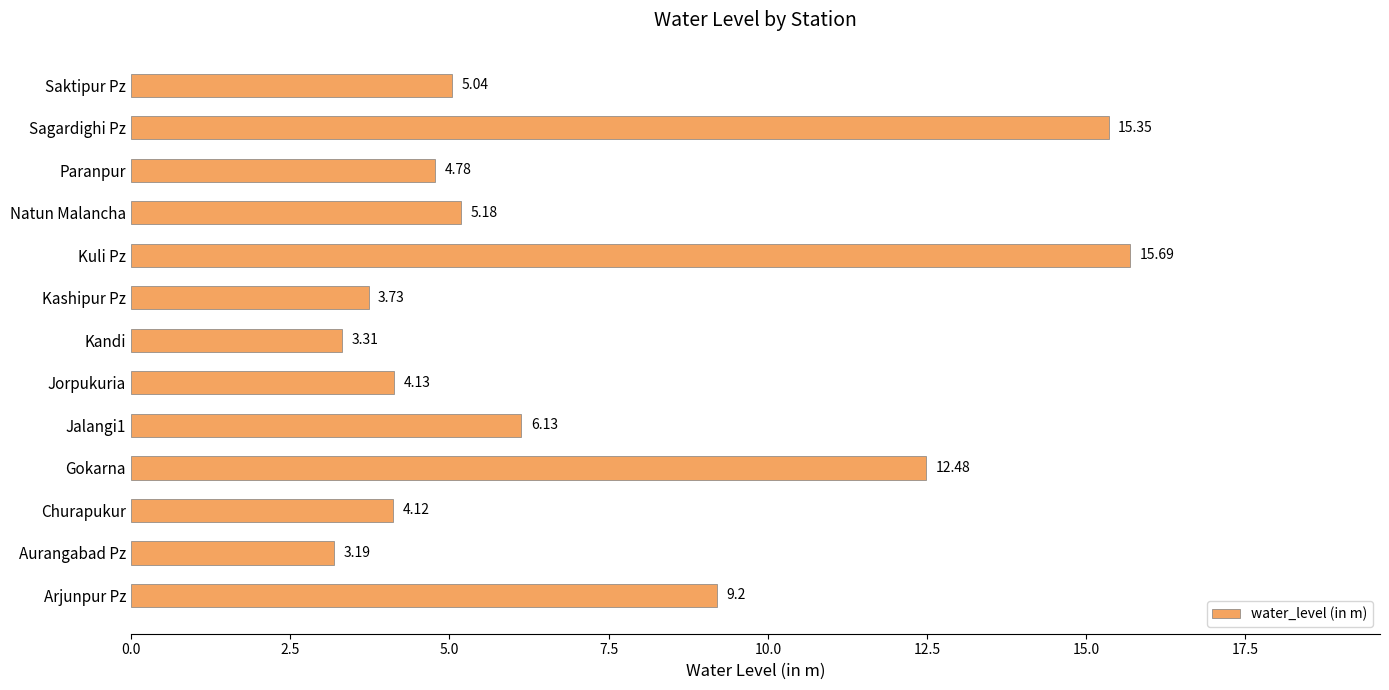

At which label is the value closest to 9?

Arjunpur Pz